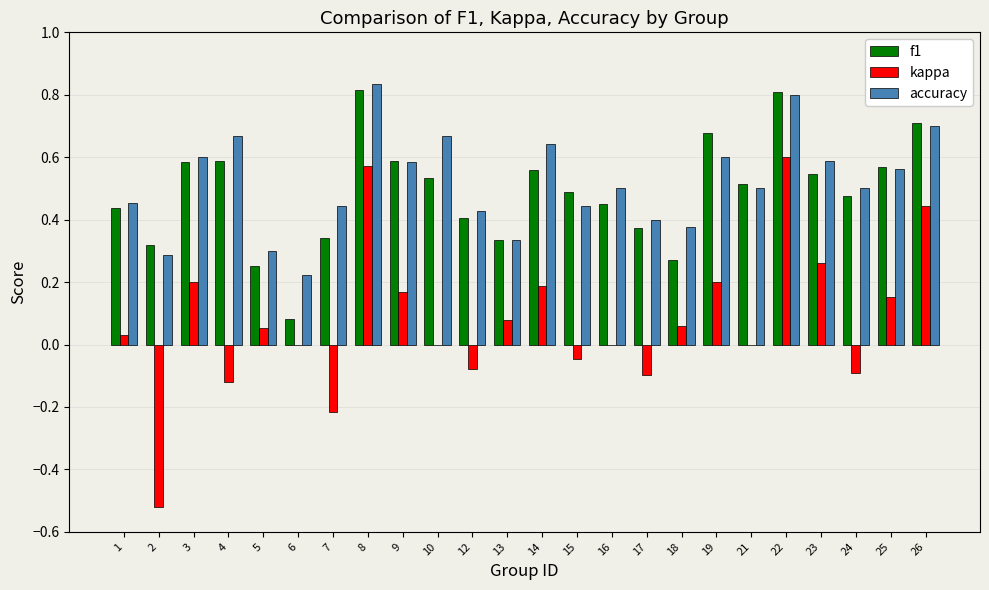

The value of kappa at 17 is -0.1. True or false?

True